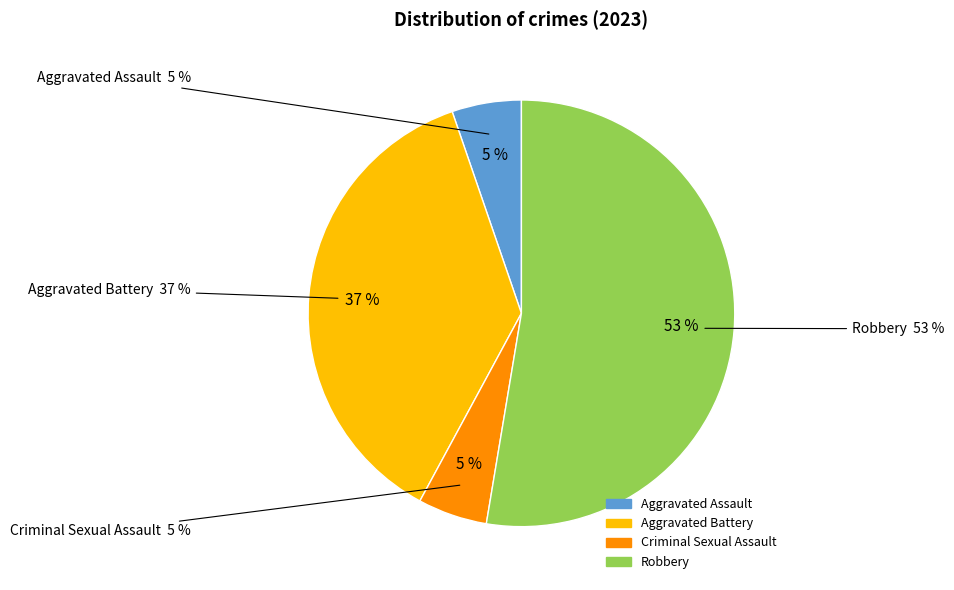

What is the smallest slice in the pie chart?

Aggravated Assault